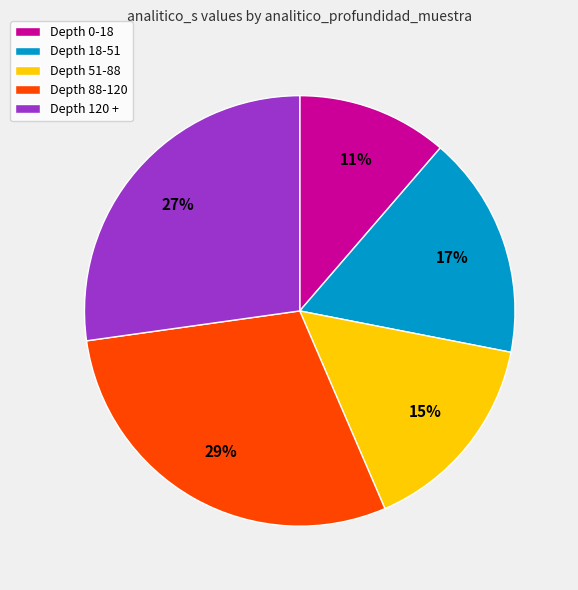

Which slice is the largest?

Depth 88-120